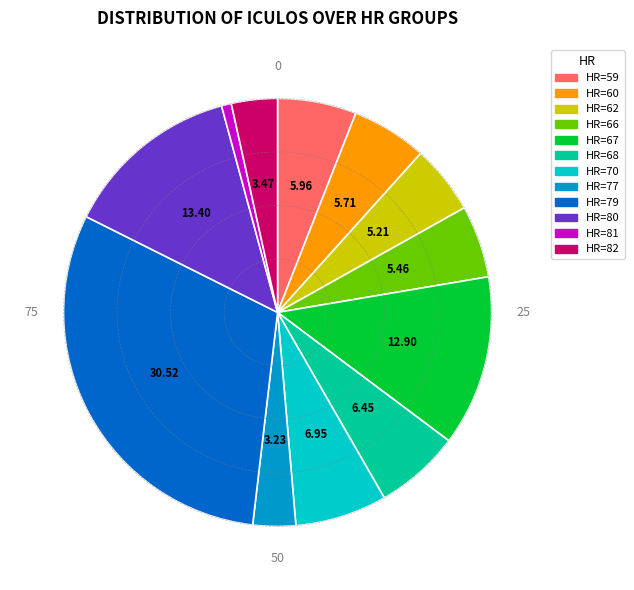

Is the sum of HR=81 and HR=79 greater than half?

No